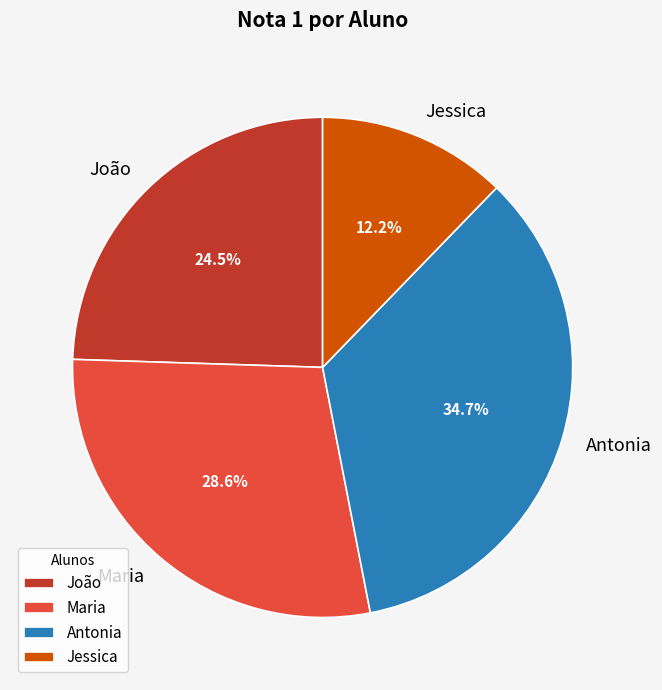

Which slice is the smallest?

Jessica